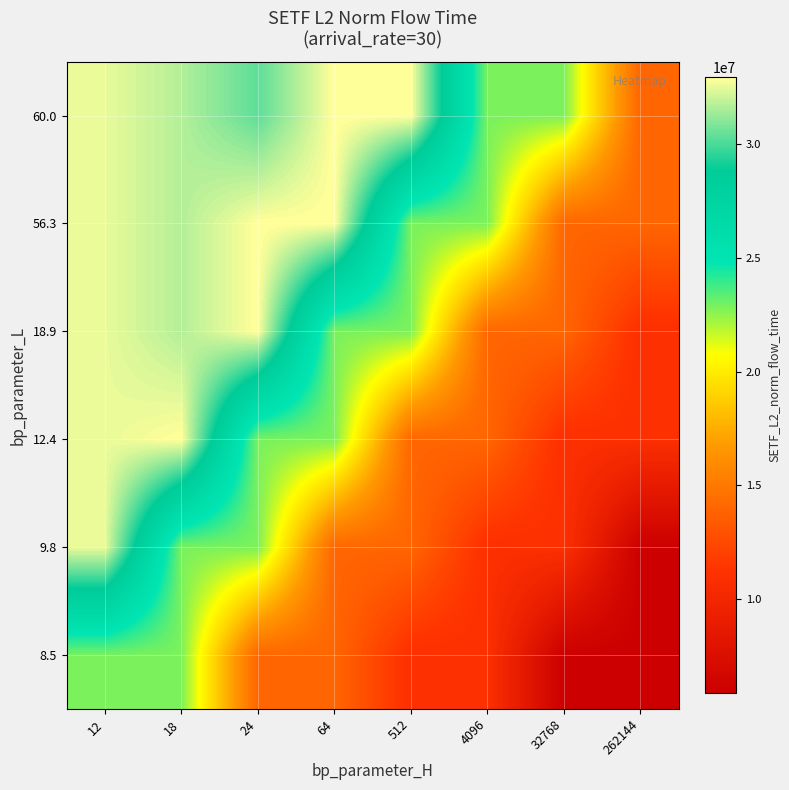

Reading left to right, transcribe all the data shown in this chart.

row_0: 22849735.2	22849735.2	13980438.1	13980438.1	10946099.9	10946099.9	5860970.1	5860970.1
row_1: 32554165.9	22849735.2	22849735.2	13980438.1	13980438.1	10946099.9	10946099.9	5860970.1
row_2: 32554165.9	32947717.2	22849735.2	22849735.2	13980438.1	13980438.1	10946099.9	10946099.9
row_3: 32554165.9	31699505.9	32947717.2	22849735.2	22849735.2	13980438.1	13980438.1	10946099.9
row_4: 32554165.9	31699505.9	32947717.2	32947717.2	22849735.2	22849735.2	13980438.1	13980438.1
row_5: 32554165.9	31699505.9	30320656.0	32947717.2	32947717.2	22849735.2	22849735.2	13980438.1